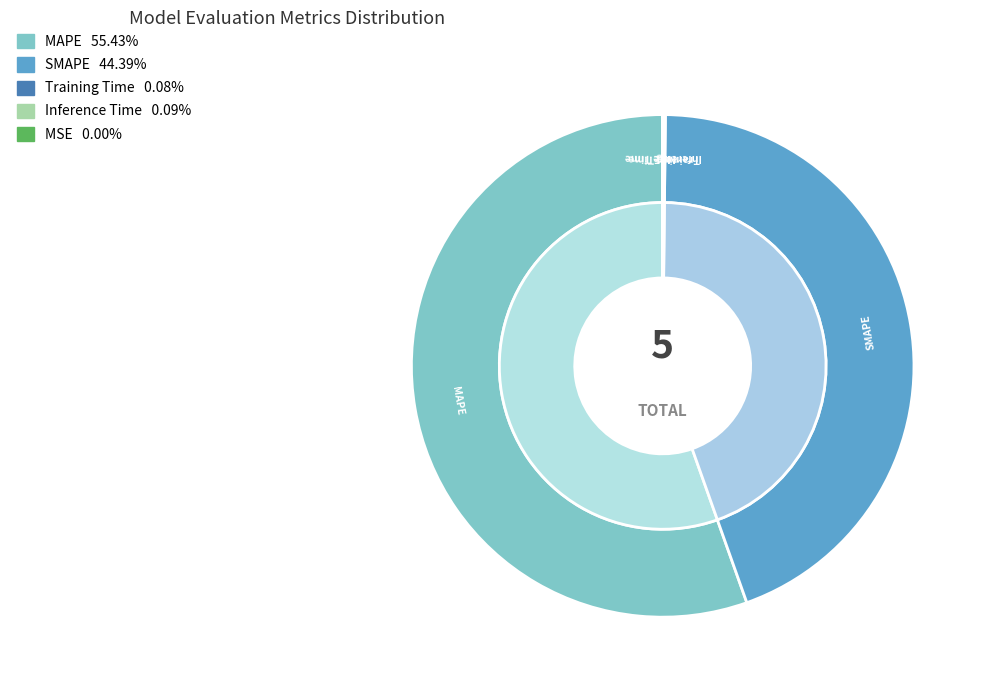

To the nearest percent, what is the difference between the largest and smallest slice percentages?

55%